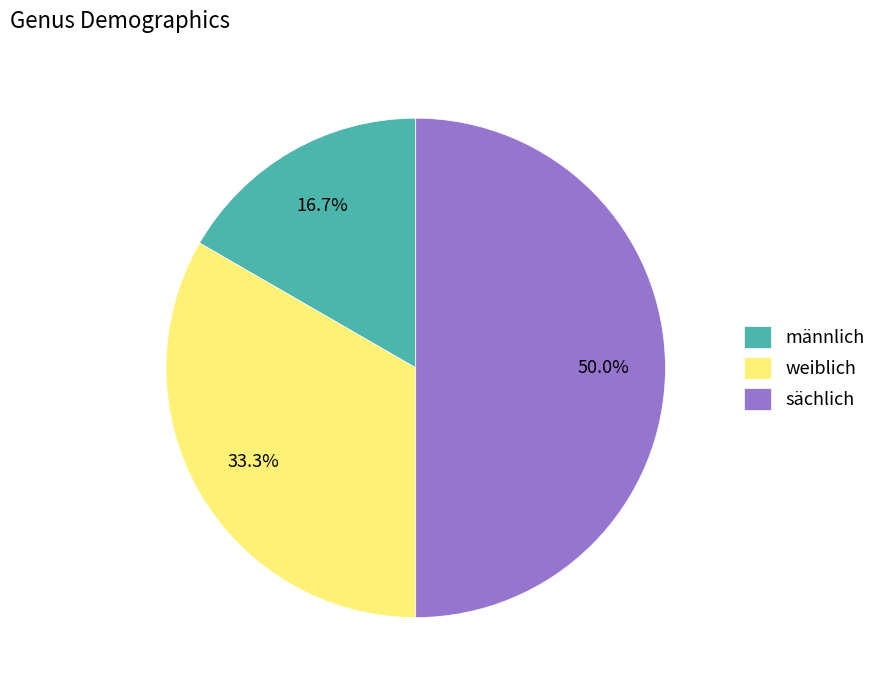

Which category has the smallest portion of the pie?

männlich